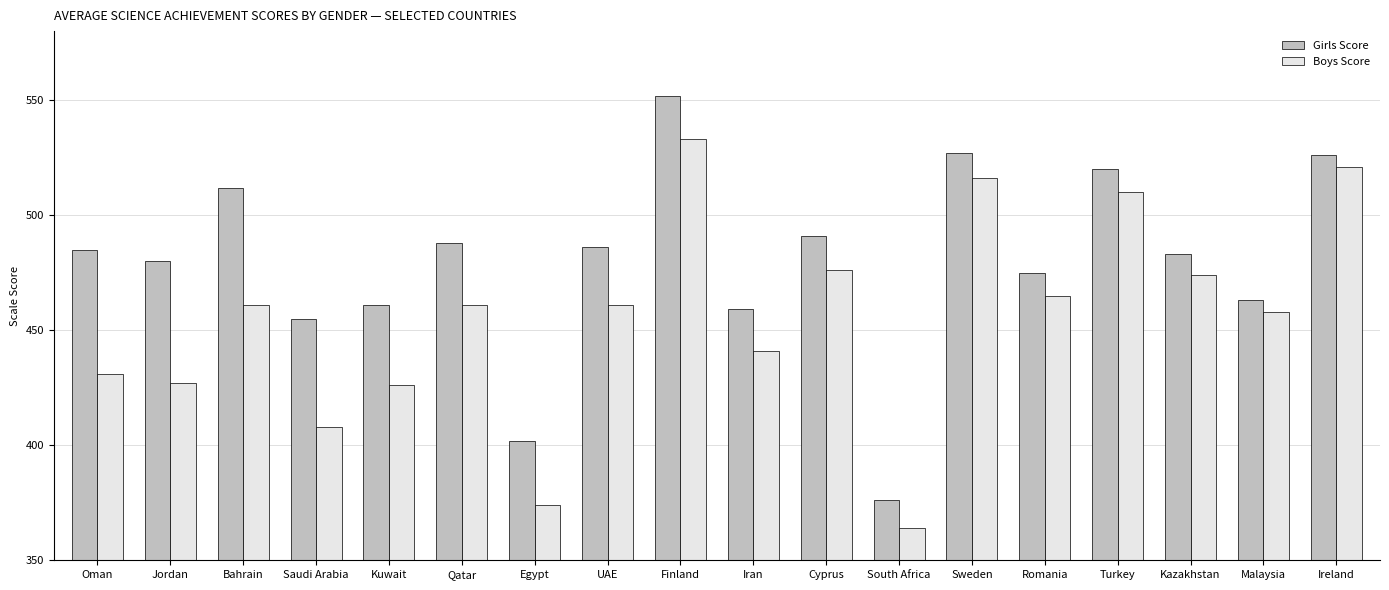

Which series changed the most between Egypt and Finland?

Boys Score